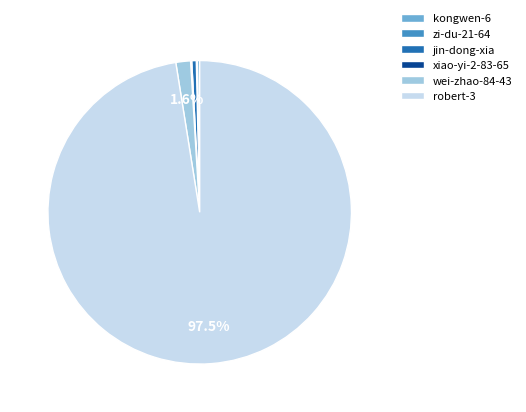

What is the largest slice in the pie chart?

robert-3